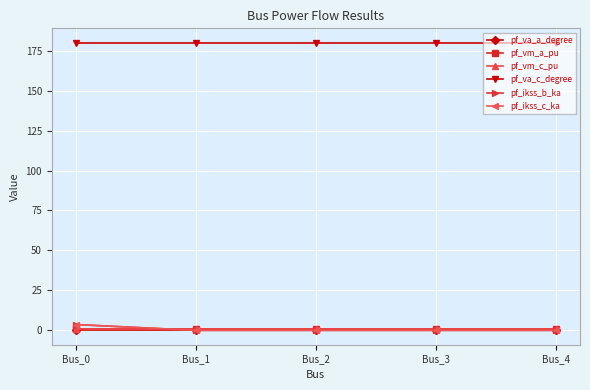

Reading left to right, what are all the values shown in this chart?

pf_va_a_degree: Bus_0=0.0	Bus_1=0.0	Bus_2=0.0	Bus_3=0.0	Bus_4=0.0
pf_vm_a_pu: Bus_0=0.9	Bus_1=0.9	Bus_2=0.9	Bus_3=0.9	Bus_4=0.9
pf_vm_c_pu: Bus_0=0.9	Bus_1=0.9	Bus_2=0.9	Bus_3=0.9	Bus_4=0.9
pf_va_c_degree: Bus_0=180.0	Bus_1=180.0	Bus_2=180.0	Bus_3=180.0	Bus_4=180.0
pf_ikss_b_ka: Bus_0=3.6	Bus_1=0.0	Bus_2=0.0	Bus_3=0.0	Bus_4=0.0
pf_ikss_c_ka: Bus_0=3.6	Bus_1=0.0	Bus_2=0.0	Bus_3=0.0	Bus_4=0.0